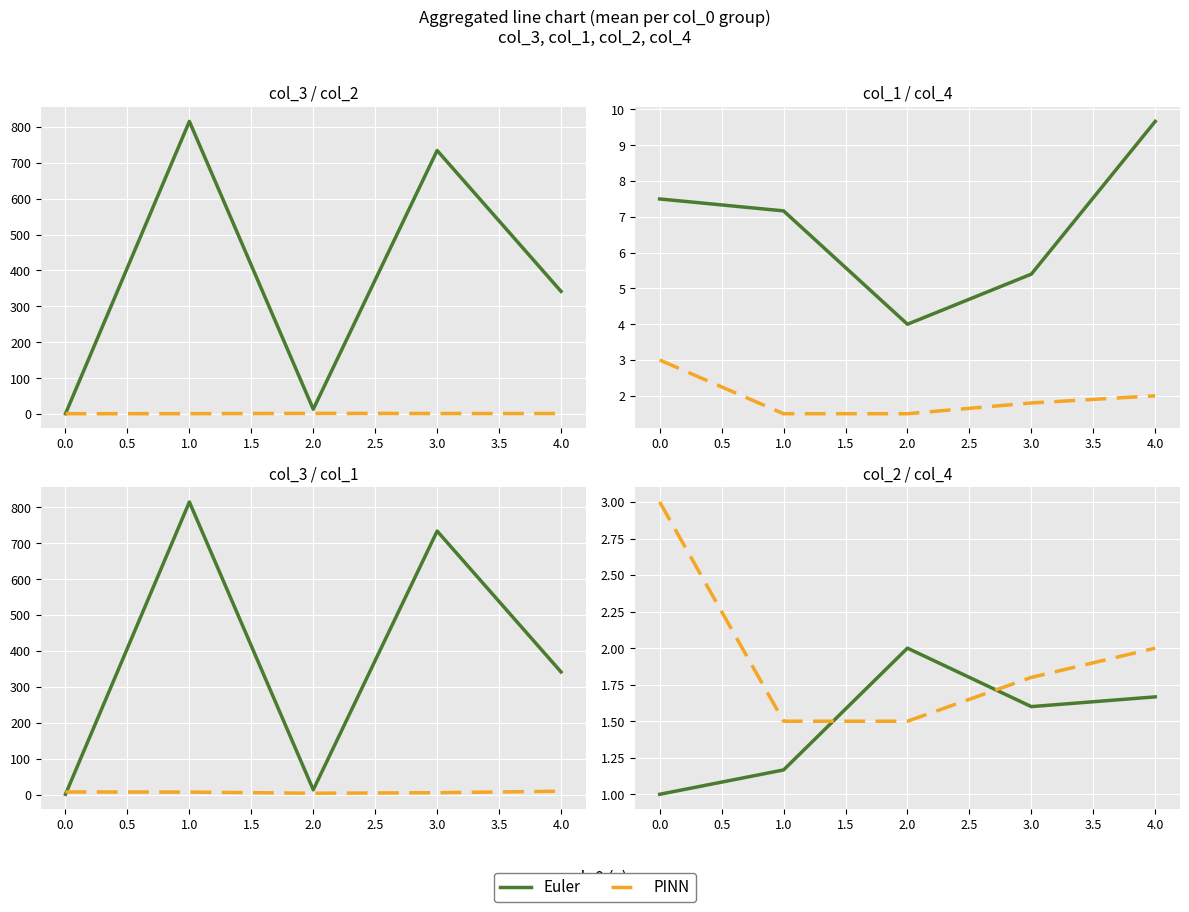

What is the difference between the Euler values at 2.0 and 4.0?

0.3